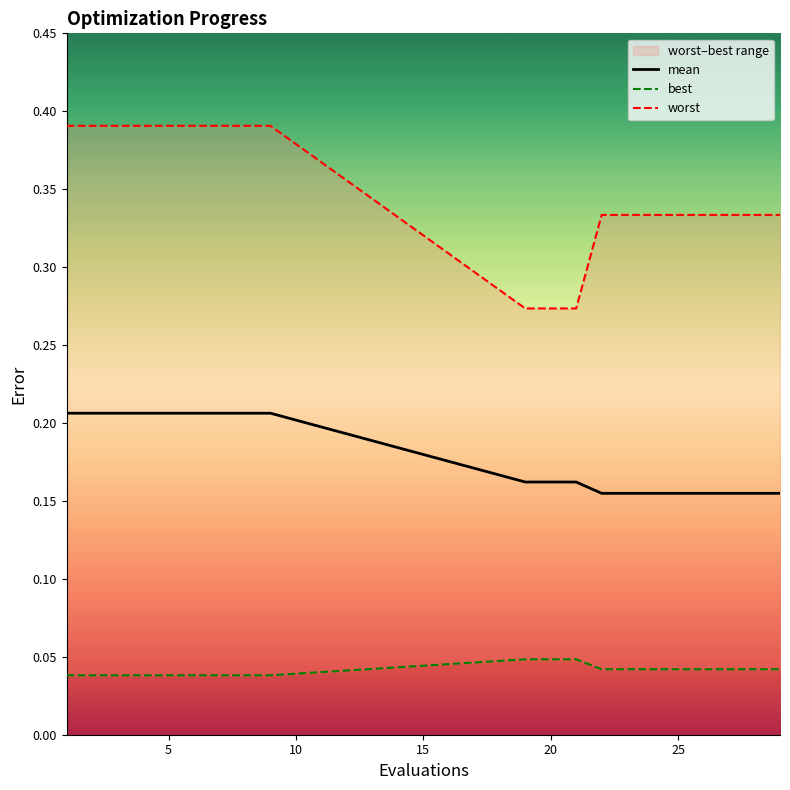

Is this an area chart (filled region under the line)?

No